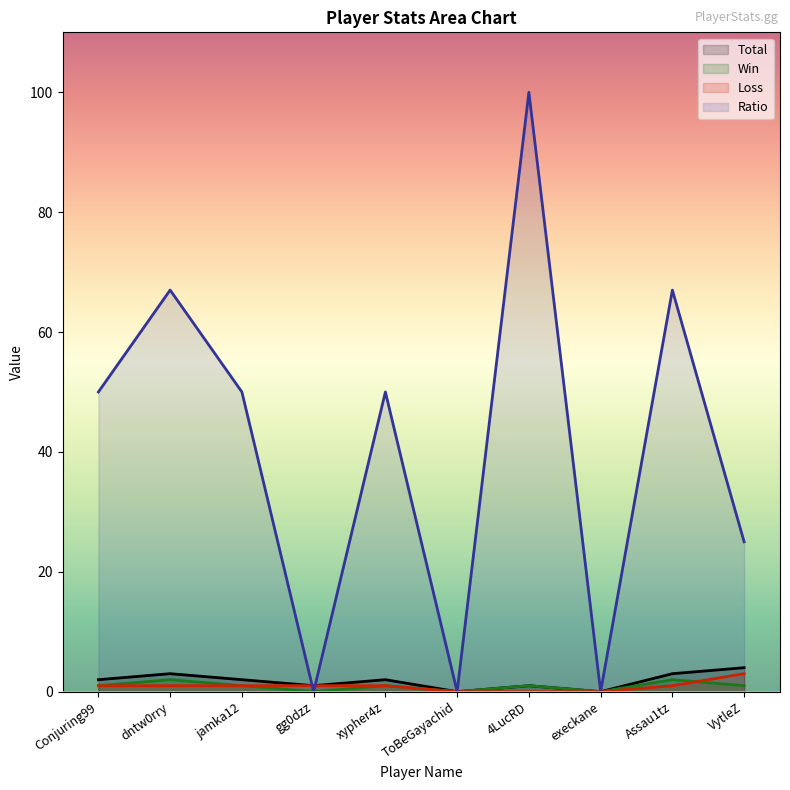

True or false: Loss has more than 2 points higher than both neighbors.

False